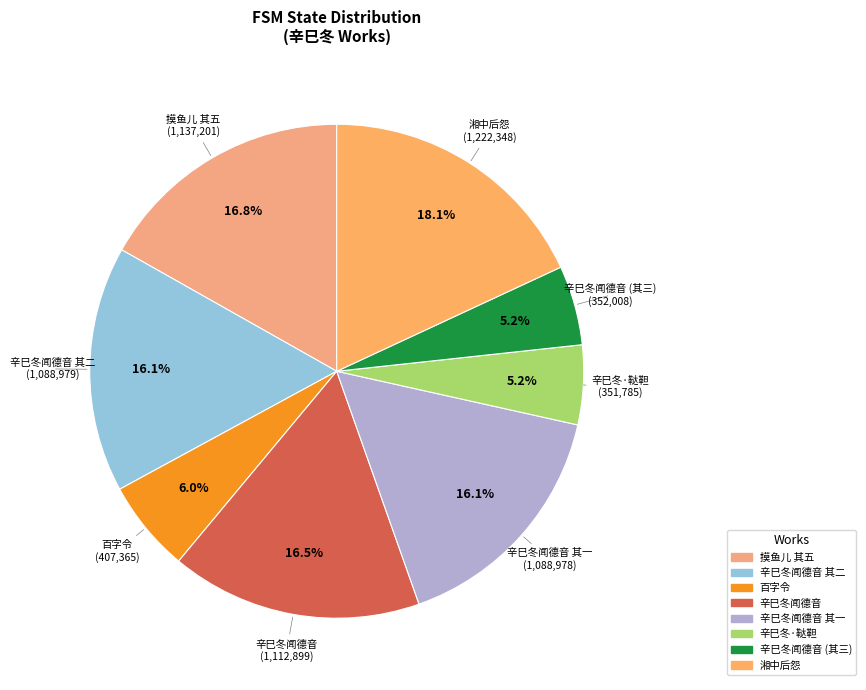

To the nearest percent, what is the difference between the largest and smallest slice percentages?

13%